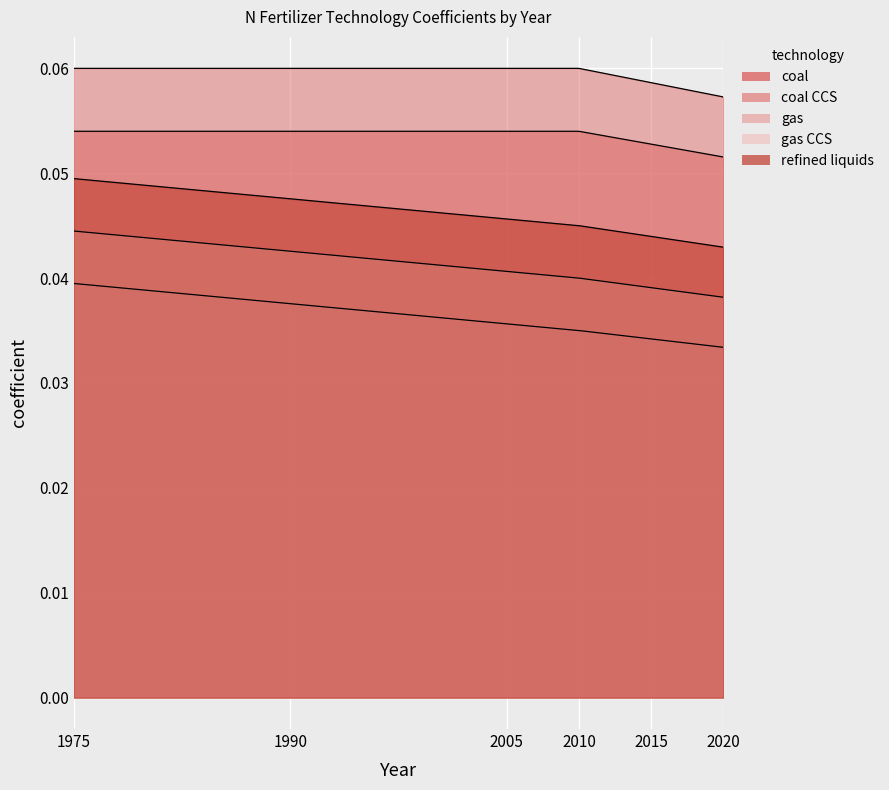

Reading left to right, transcribe all the data shown in this chart.

coal: 1975=0.1	1990=0.1	2005=0.1	2010=0.1	2015=0.1	2020=0.1
coal CCS: 1975=0.1	1990=0.1	2005=0.1	2010=0.1	2015=0.1	2020=0.1
gas: 1975=0.0	1990=0.0	2005=0.0	2010=0.0	2015=0.0	2020=0.0
gas CCS: 1975=0.0	1990=0.0	2005=0.0	2010=0.0	2015=0.0	2020=0.0
refined liquids: 1975=0.0	1990=0.0	2005=0.0	2010=0.0	2015=0.0	2020=0.0